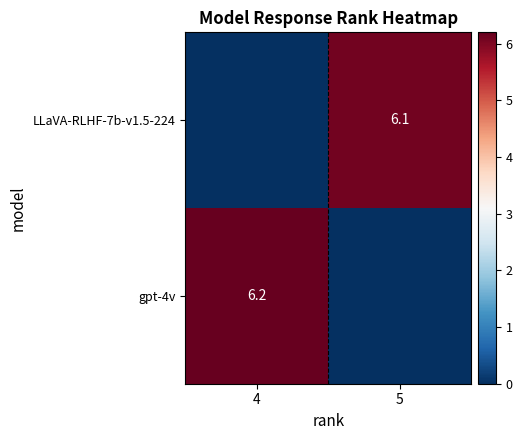

Is it true that LLaVA-RLHF-7b-v1.5-224 equals 6.1 at 5?

True